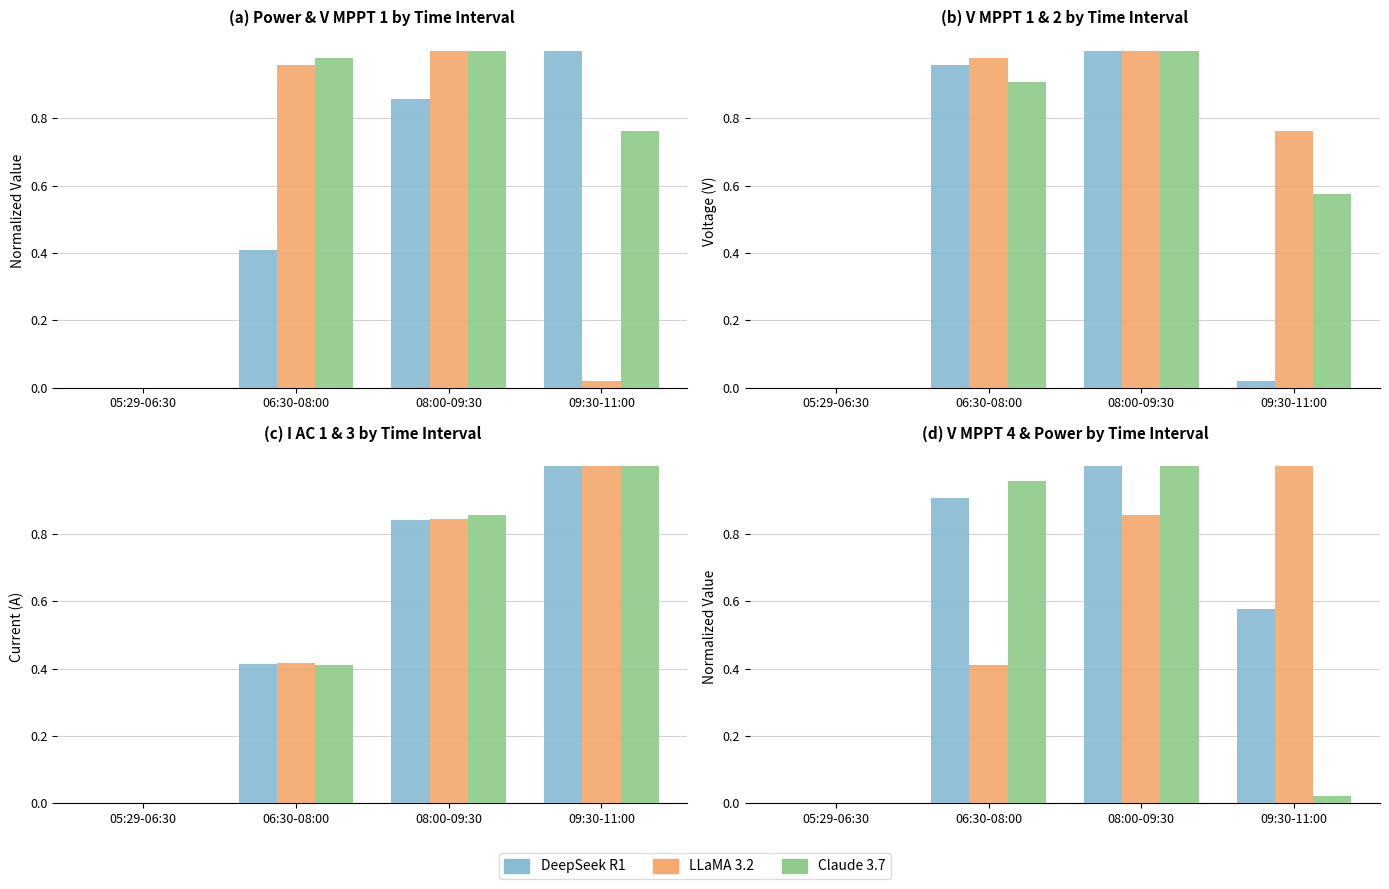

What is the difference between the maximum and minimum values in the Claude 3.7 series?

1.0